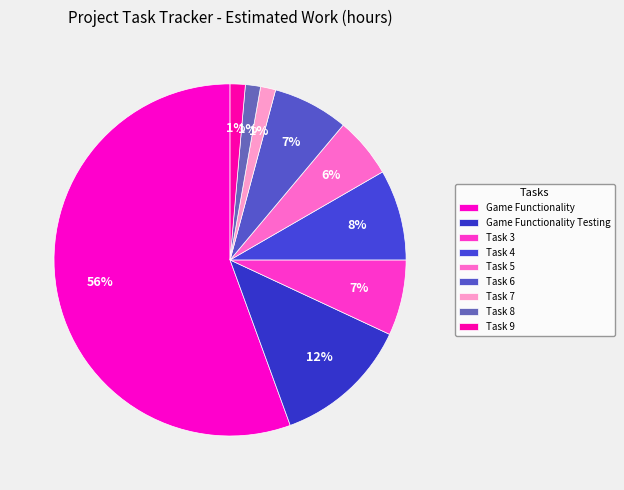

Does any single category account for the majority?

Yes